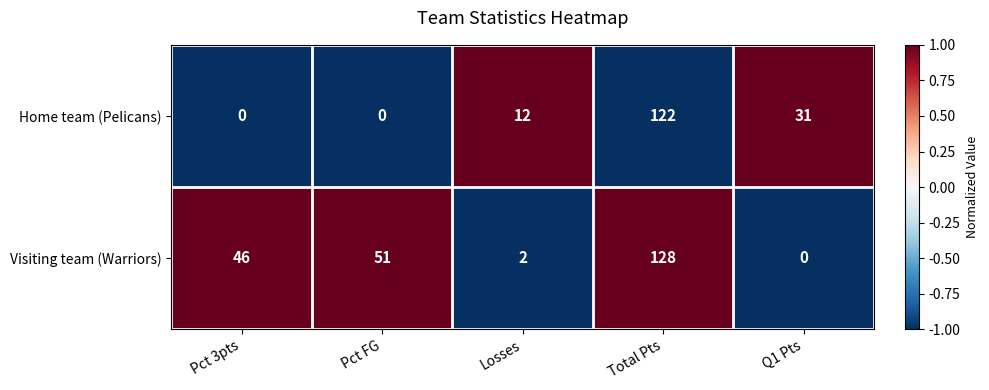

What value does the Visiting team (Warriors) series have at Pct FG?

51